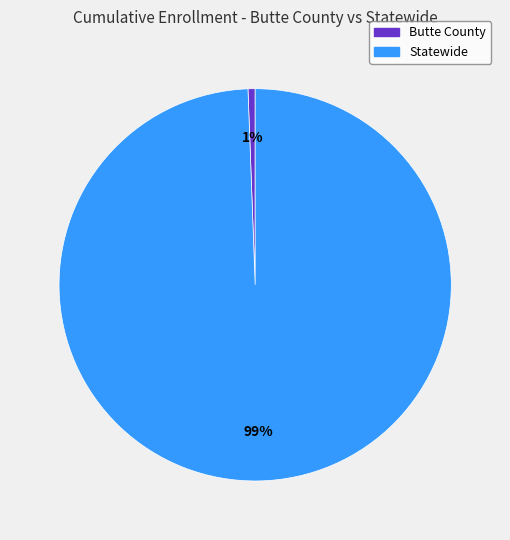

Do Butte County and Statewide together represent more than half of the pie?

Yes